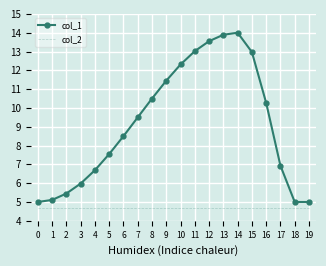

Rank the series at 17 from lowest to highest value.

col_2, col_1